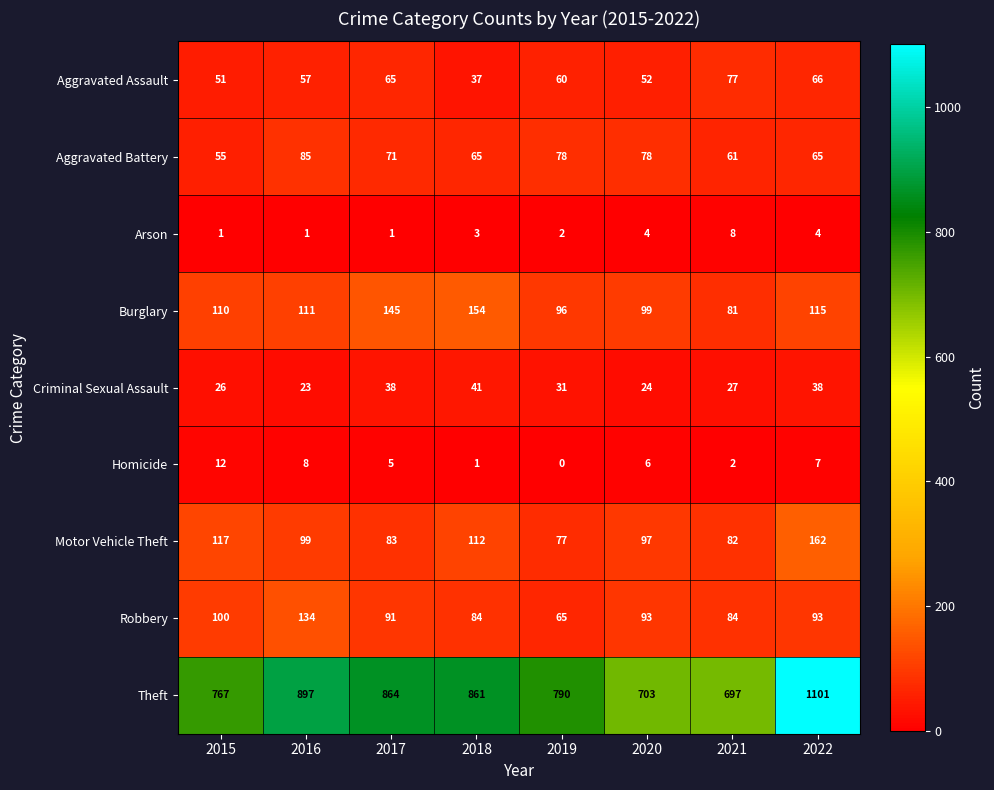

How many series are shown in this chart?

9